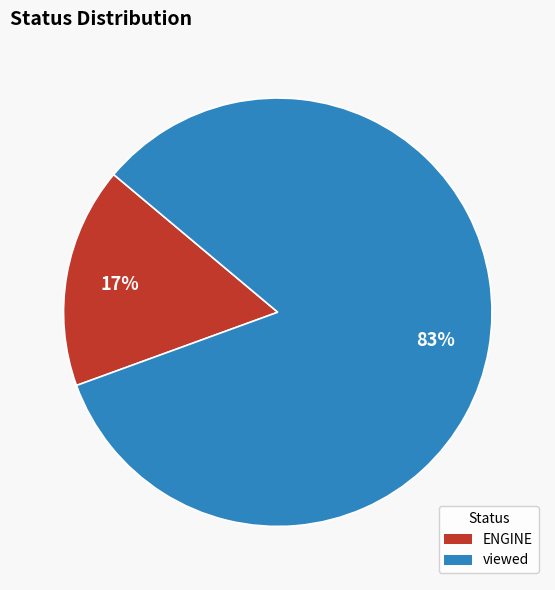

To the nearest percent, what is the combined percentage of ENGINE and viewed?

100%